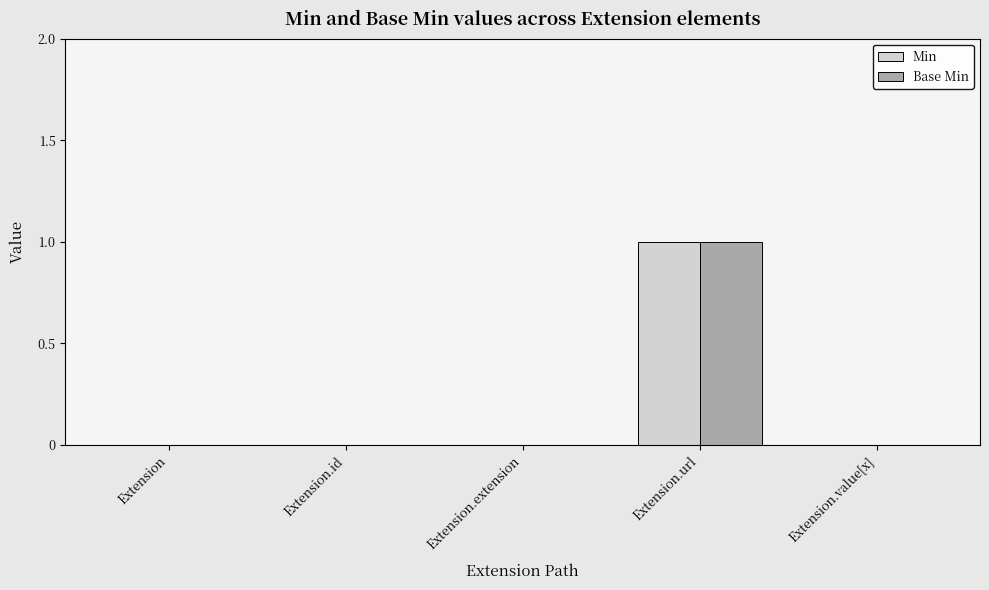

What is the highest value of the Min series?

1